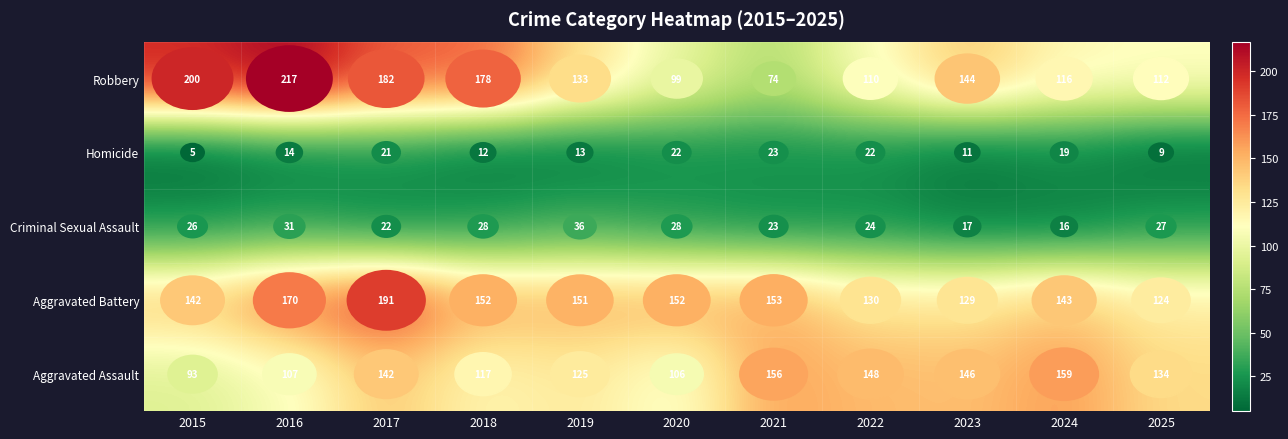

What is the difference between the Criminal Sexual Assault values at 2017 and 2016?

9